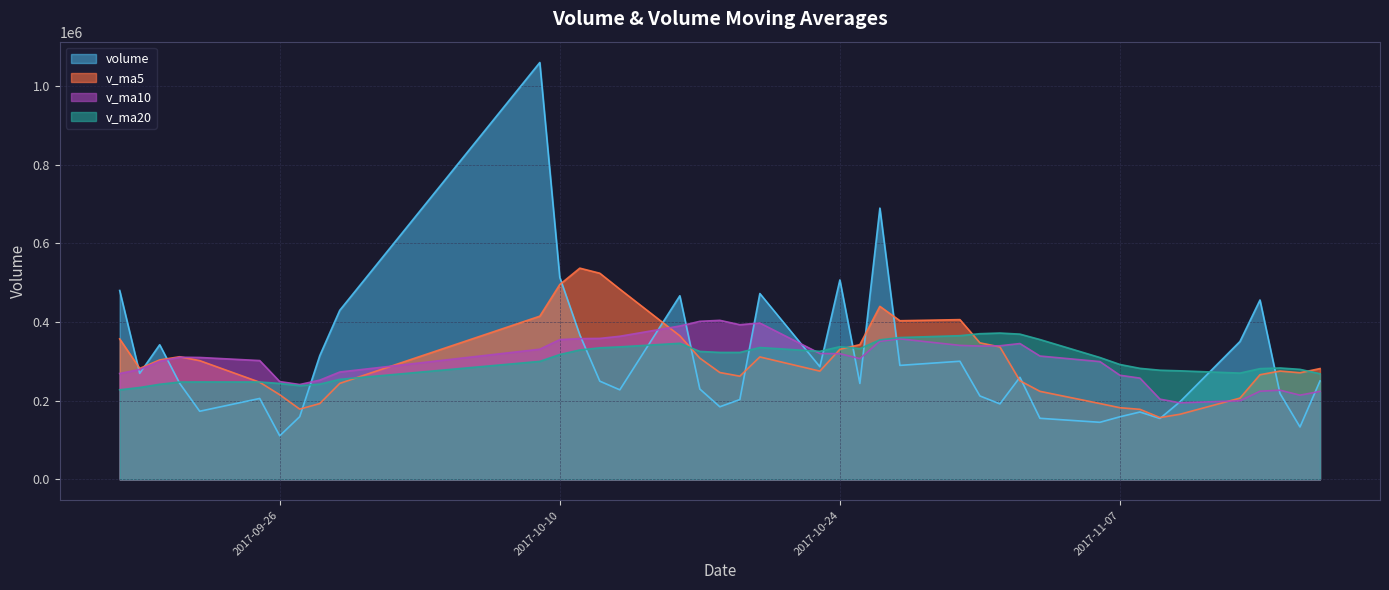

True or false: v_ma20 and v_ma5 cross at least once.

True